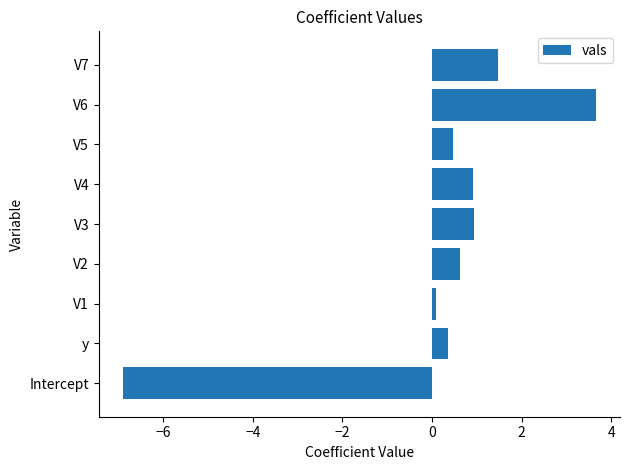

What value does the data have at V2?

0.6